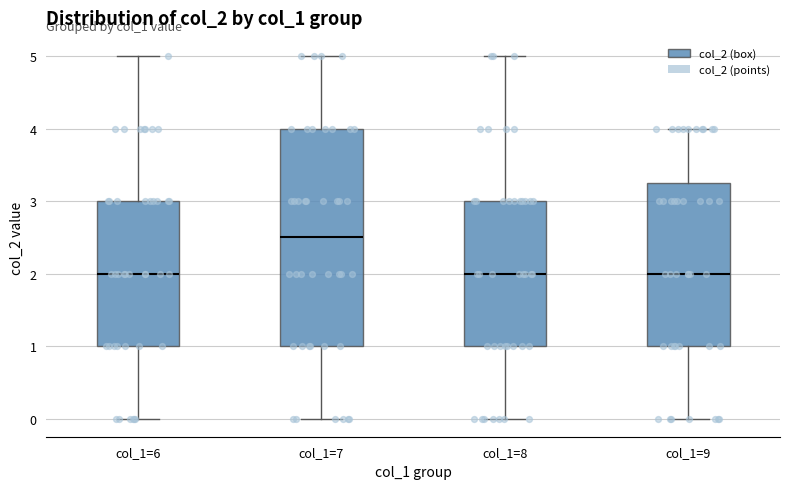

Reading left to right, transcribe this box plot: for each box, give where its median line is, the range the box spans, and where its two whiskers end, as read against the y-axis. The values are not printed on the chart, so give them approximately, as read against the axis.

col_1=6: median 2.0, box 1.0 to 3.0, whiskers 0.0 to 5.0
col_1=7: median 2.5, box 1.0 to 4.0, whiskers 0.0 to 5.0
col_1=8: median 2.0, box 1.0 to 3.0, whiskers 0.0 to 5.0
col_1=9: median 2.0, box 1.0 to 3.3, whiskers 0.0 to 4.0